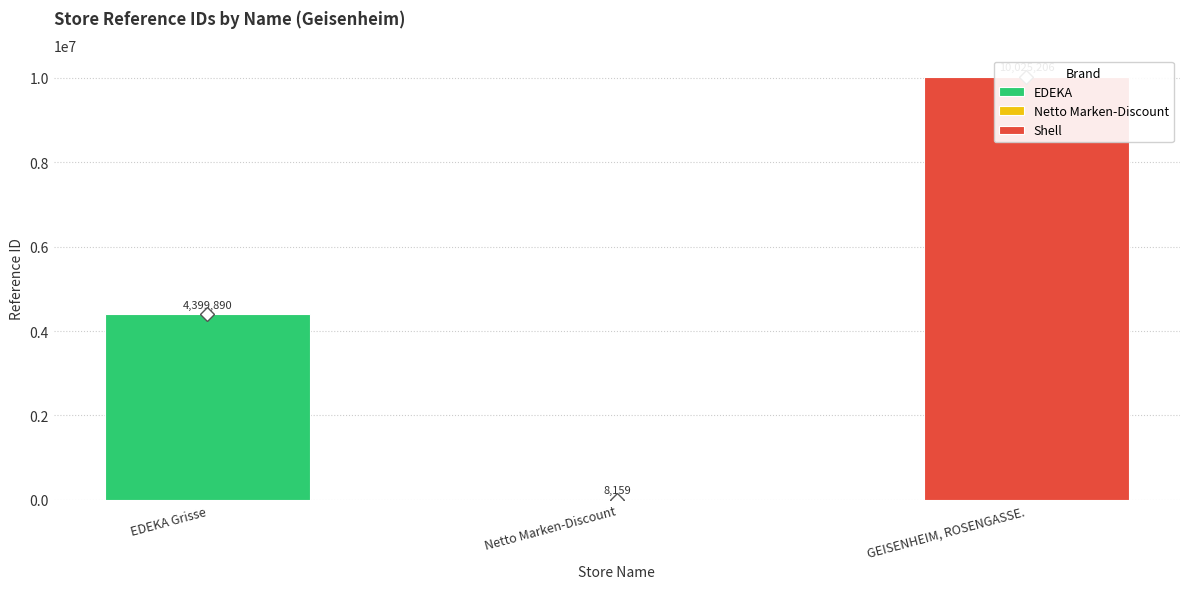

What is the change in value from Netto Marken-Discount to GEISENHEIM, ROSENGASSE.?

+10017047